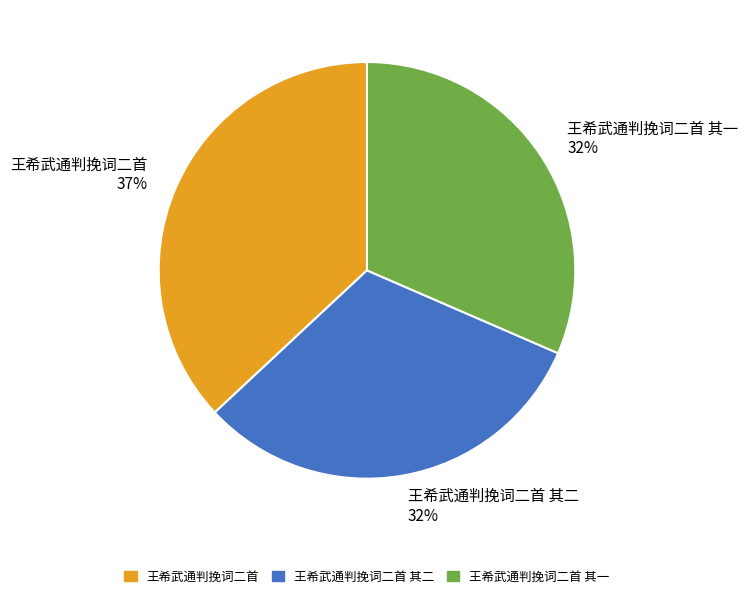

To the nearest percent, what is the average slice percentage?

33%